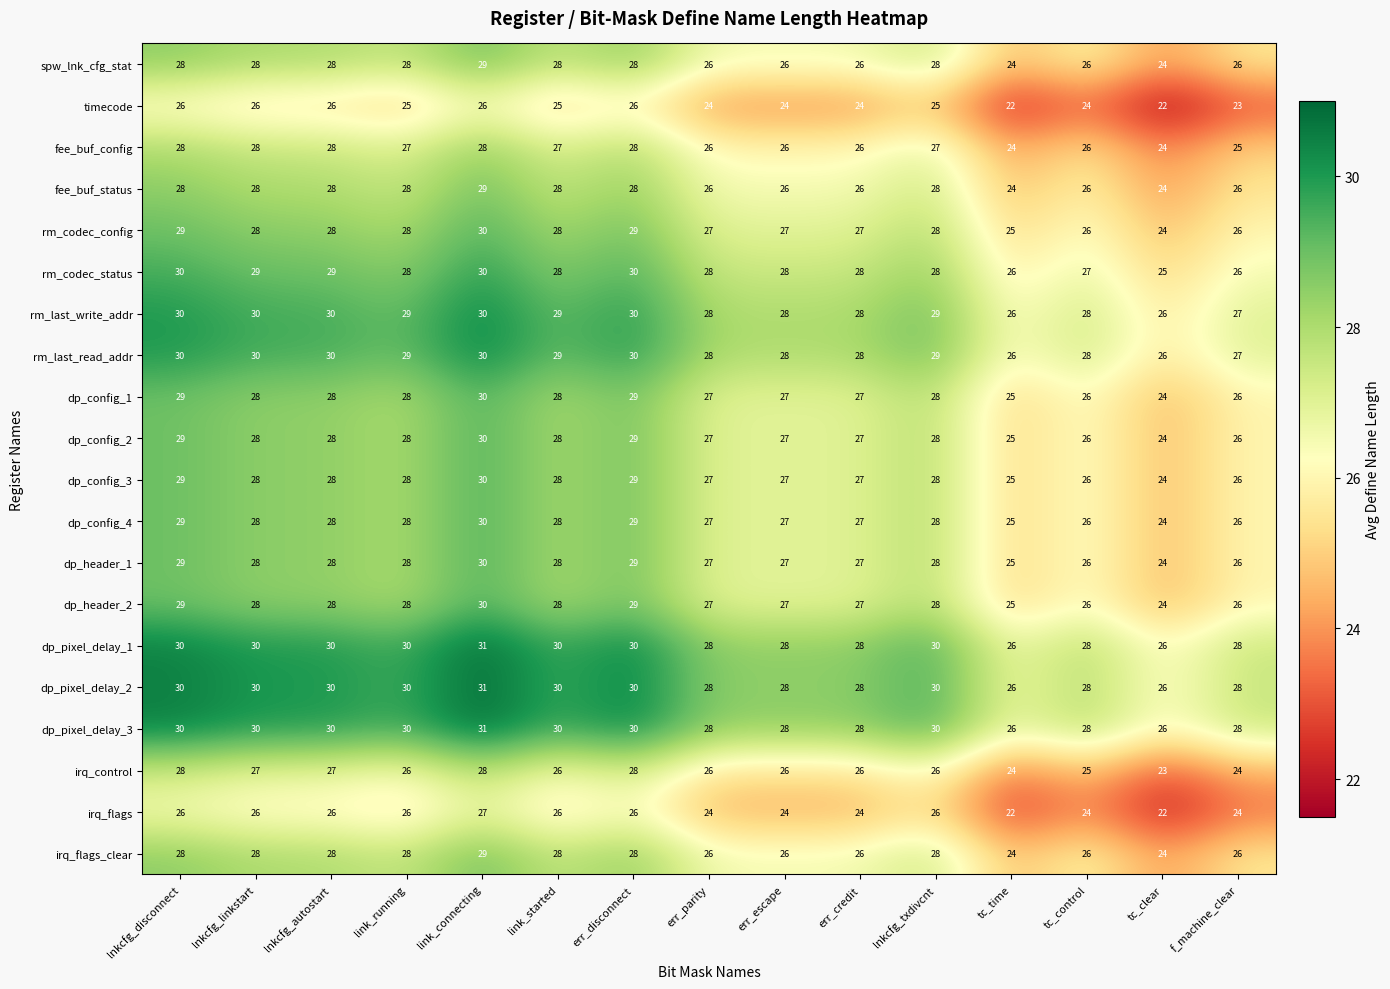

Is it true that dp_header_1 equals 28 at link_running?

True